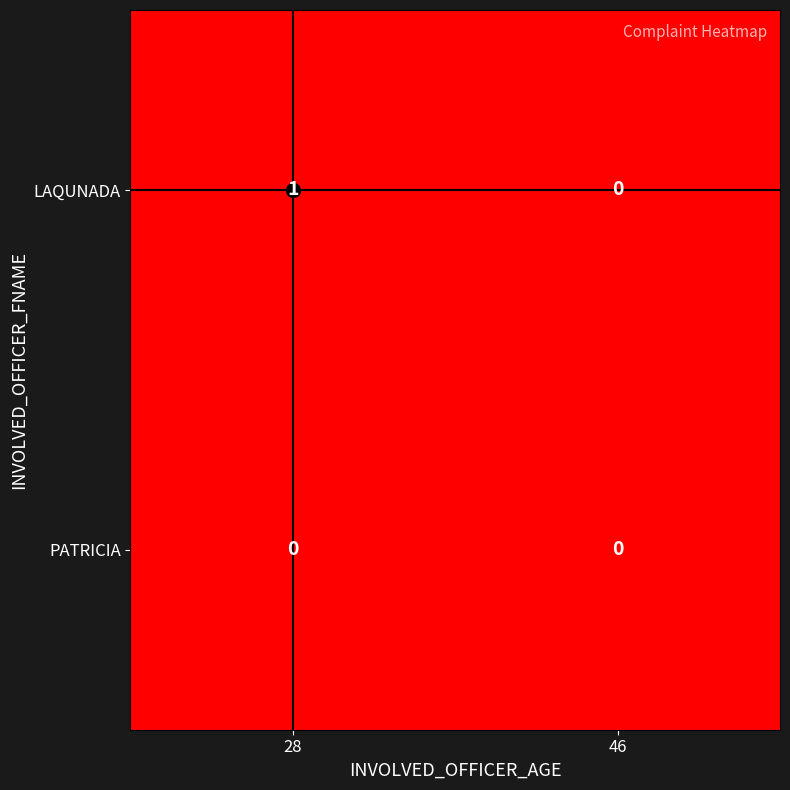

Where is LAQUNADA nearest to the value 0?

46